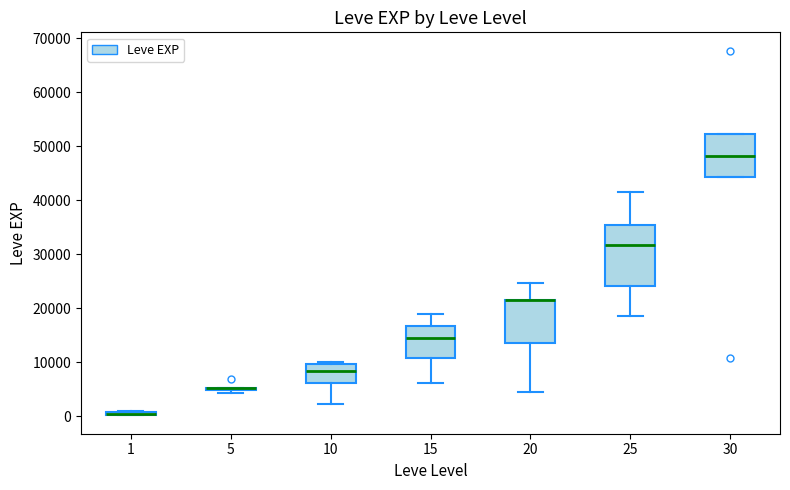

Comparing the boxes themselves (not the whiskers), which one is the tallest?

25